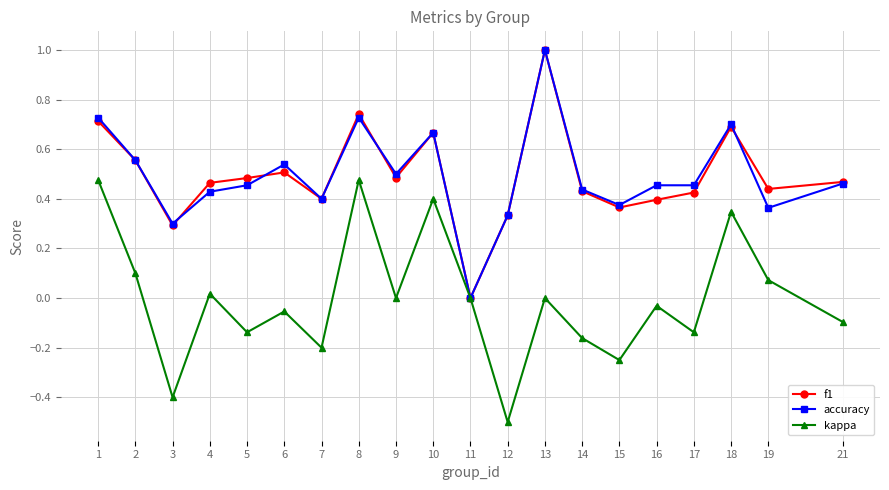

Which category has the lowest value across all series?

12